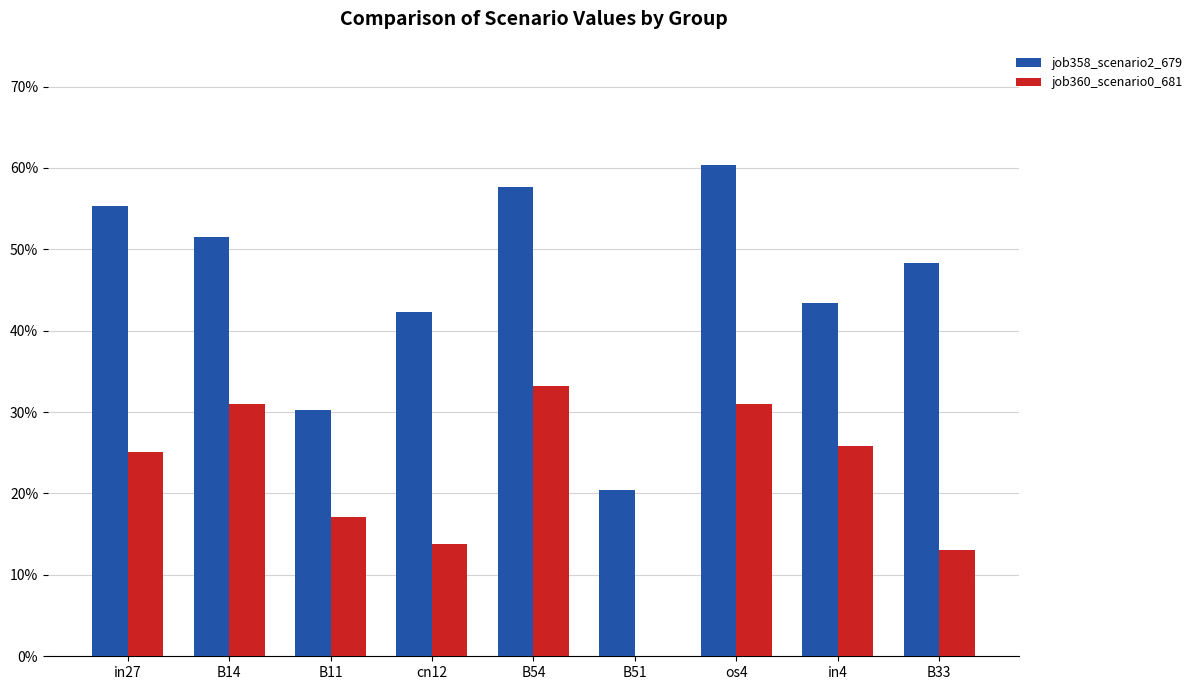

Does the chart contain stacked bars?

No